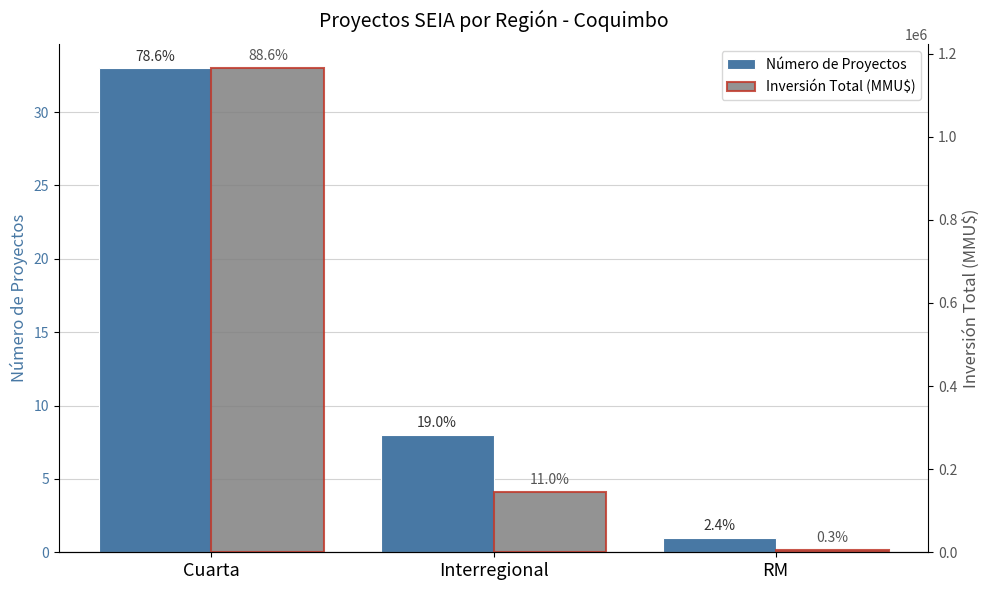

Which category has the lowest value across all series?

RM